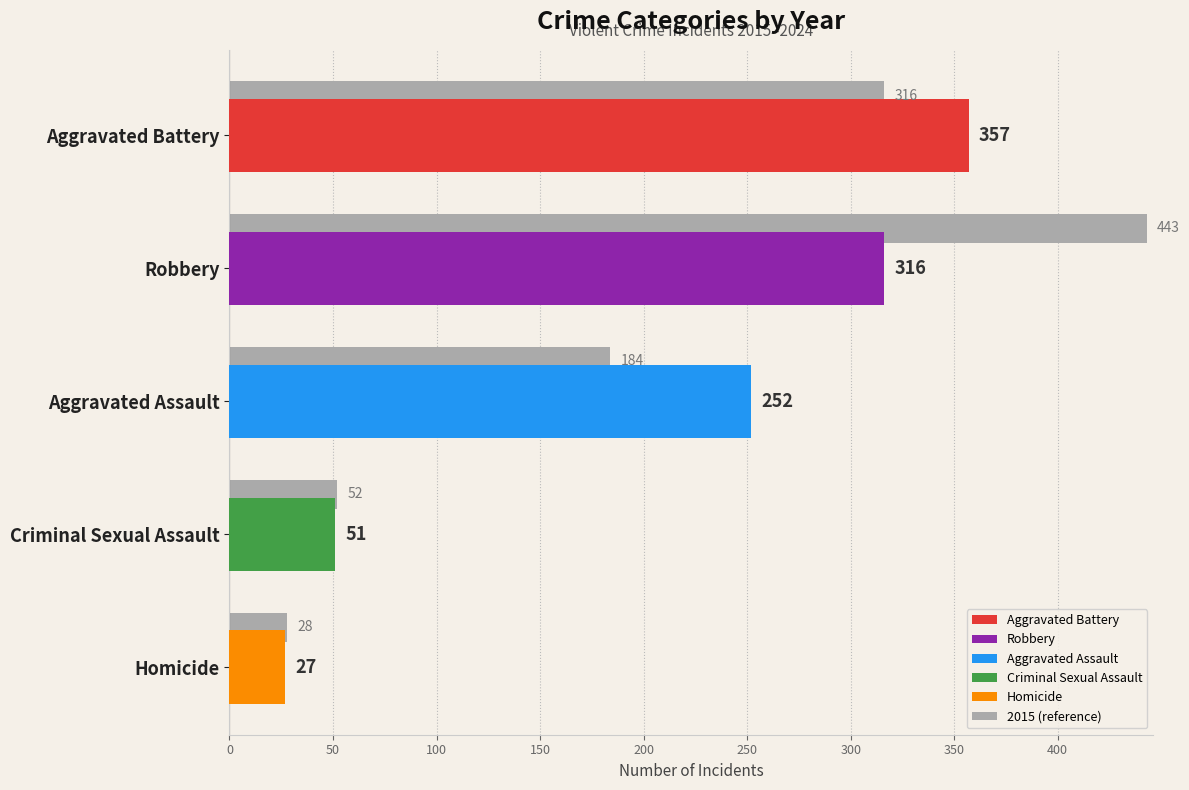

How many series are shown in this chart?

1